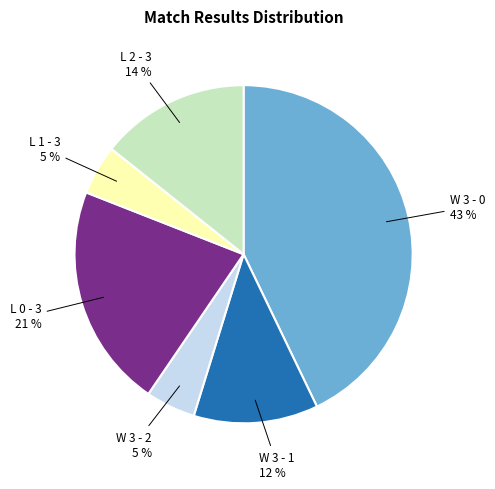

The L 2 - 3 slice represents 14% of the pie. True or false?

True